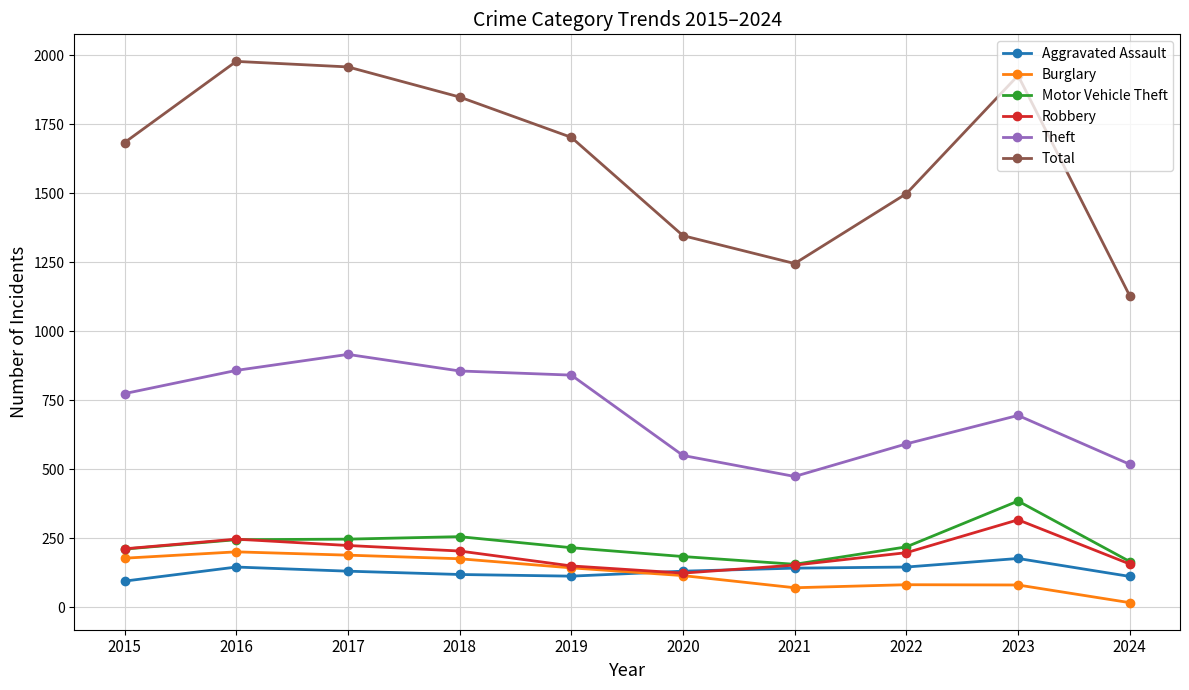

At which category does Robbery reach its first local valley?

2020